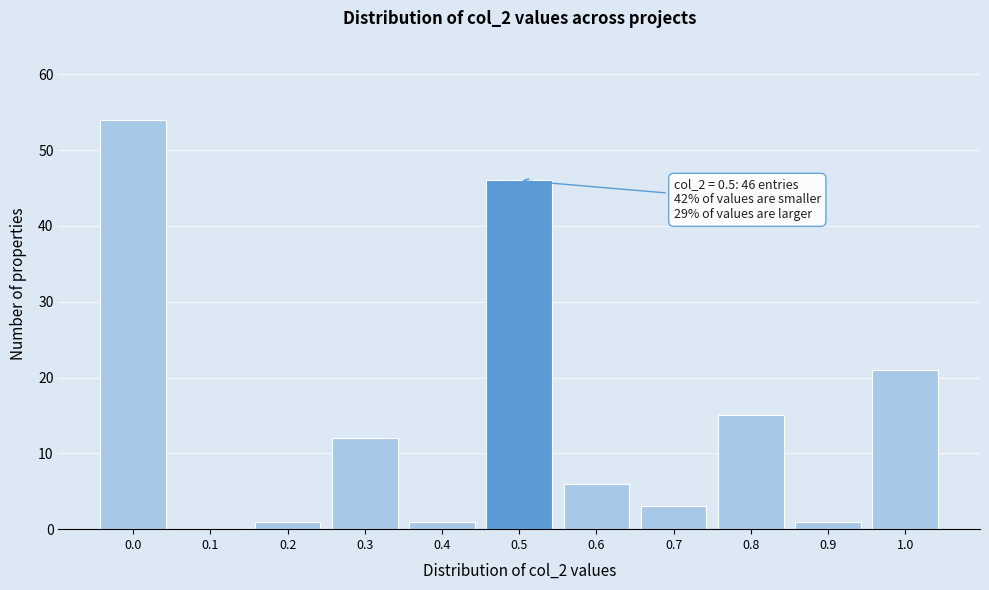

Reading left to right, extract all data points from this chart.

0.0=54	0.1=0	0.2=1	0.3=12	0.4=1	0.5=46	0.6=6	0.7=3	0.8=15	0.9=1	1.0=21